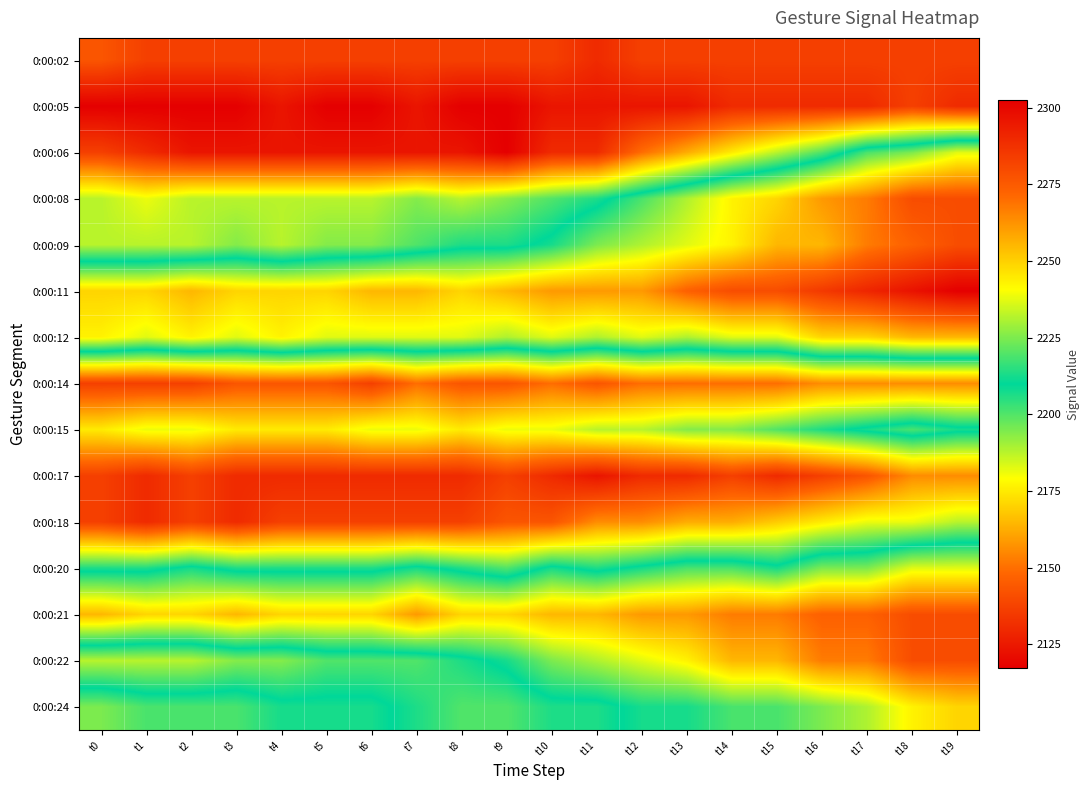

Which has a higher value, t13 or t8?

t13